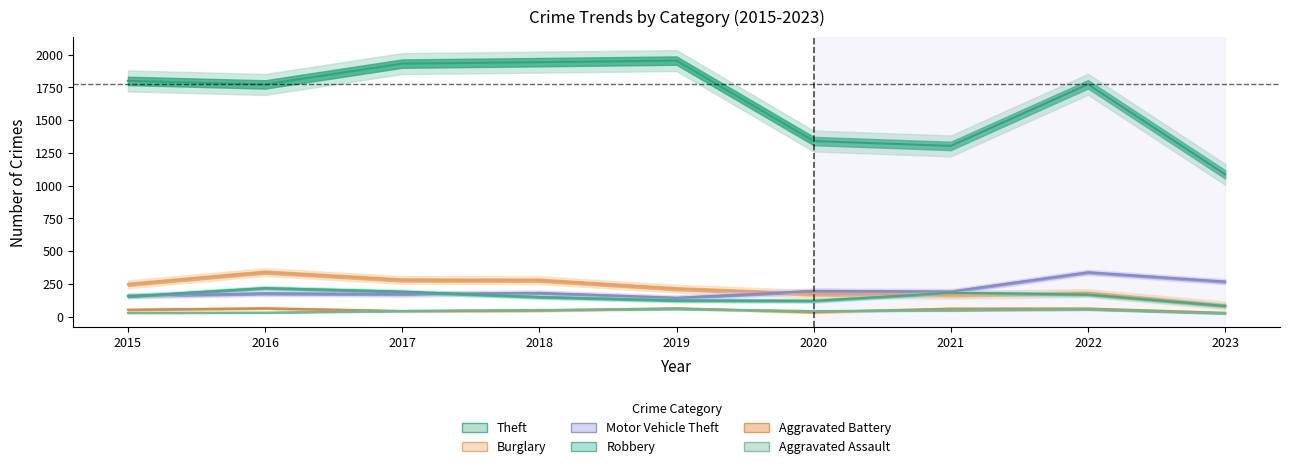

What is the total value across all series at 2020?

1908